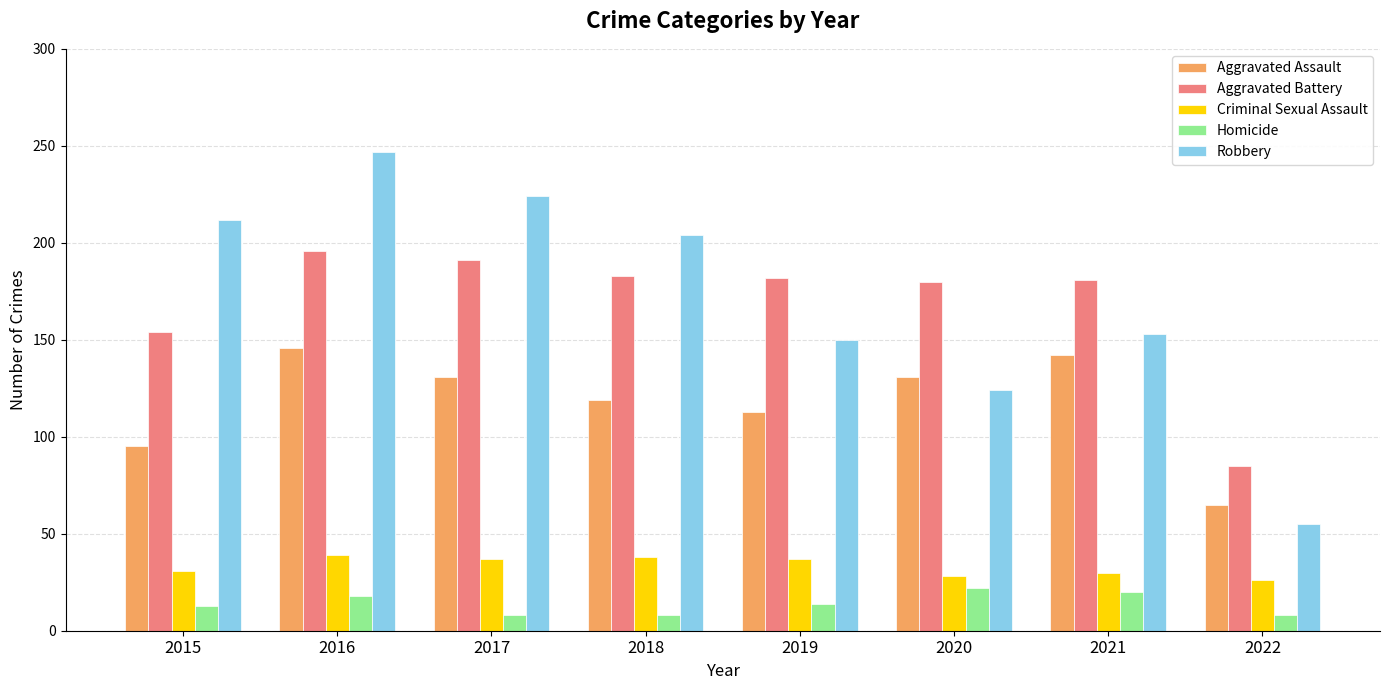

Are the bars grouped side by side (vs. stacked)?

Yes